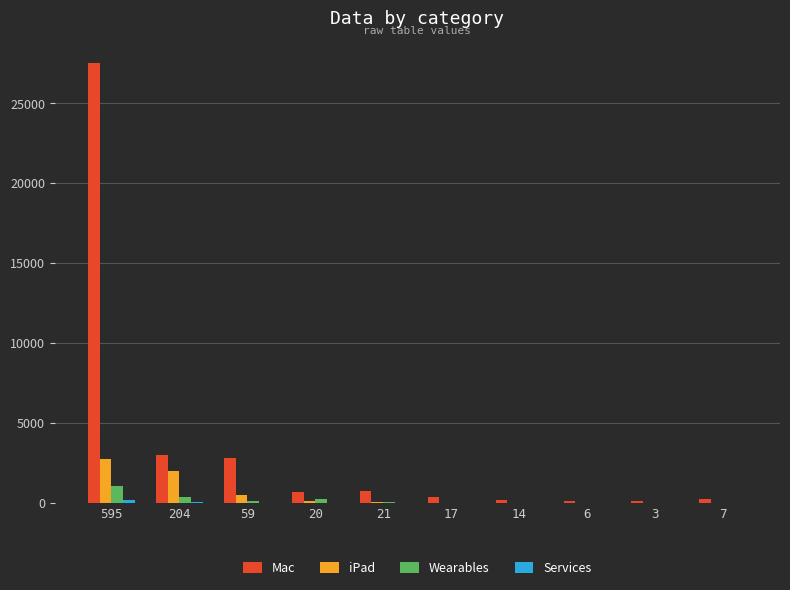

What is the difference between the iPad values at 59 and 6?

484